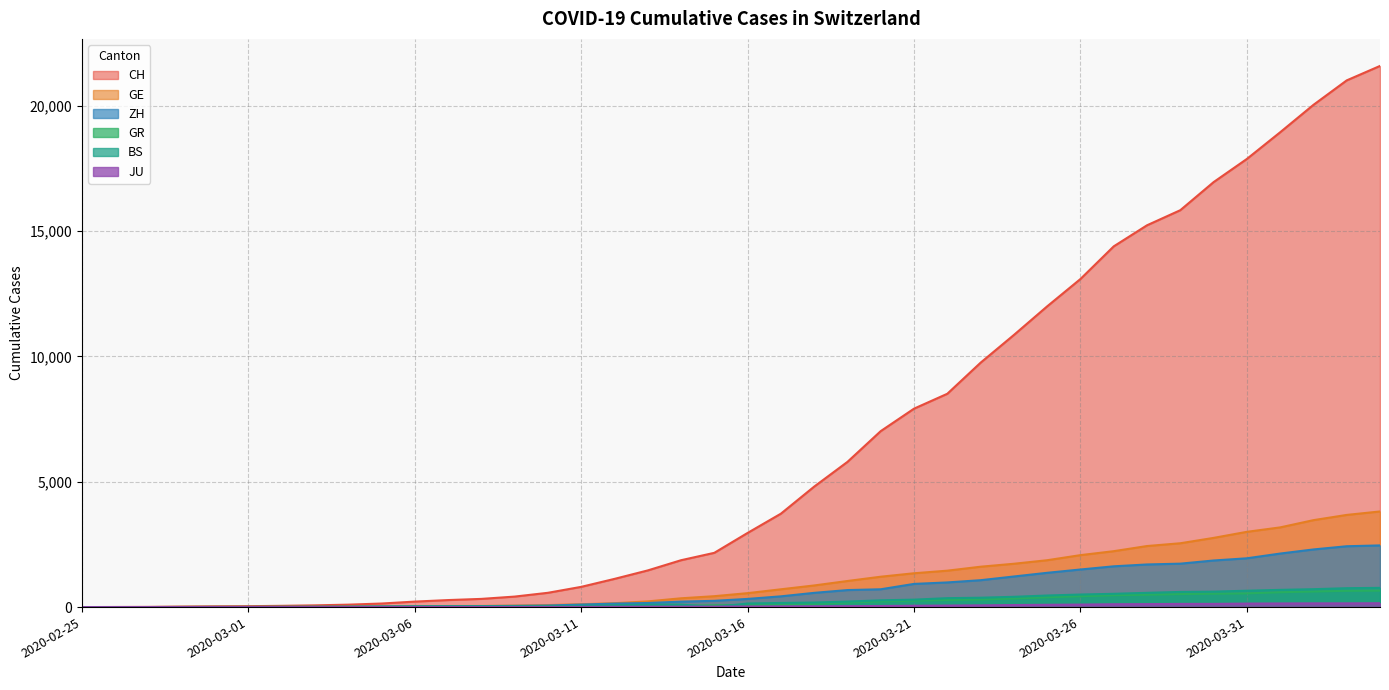

Which series has the largest range (max minus min)?

CH